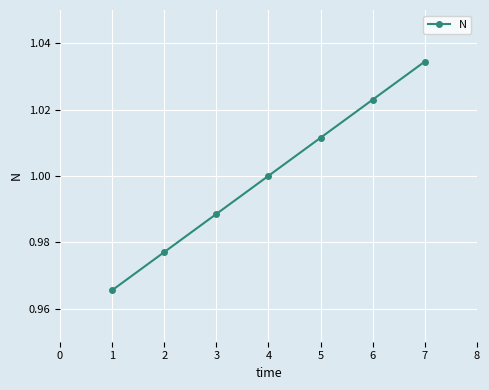

Which label corresponds to the largest value in the chart?

7